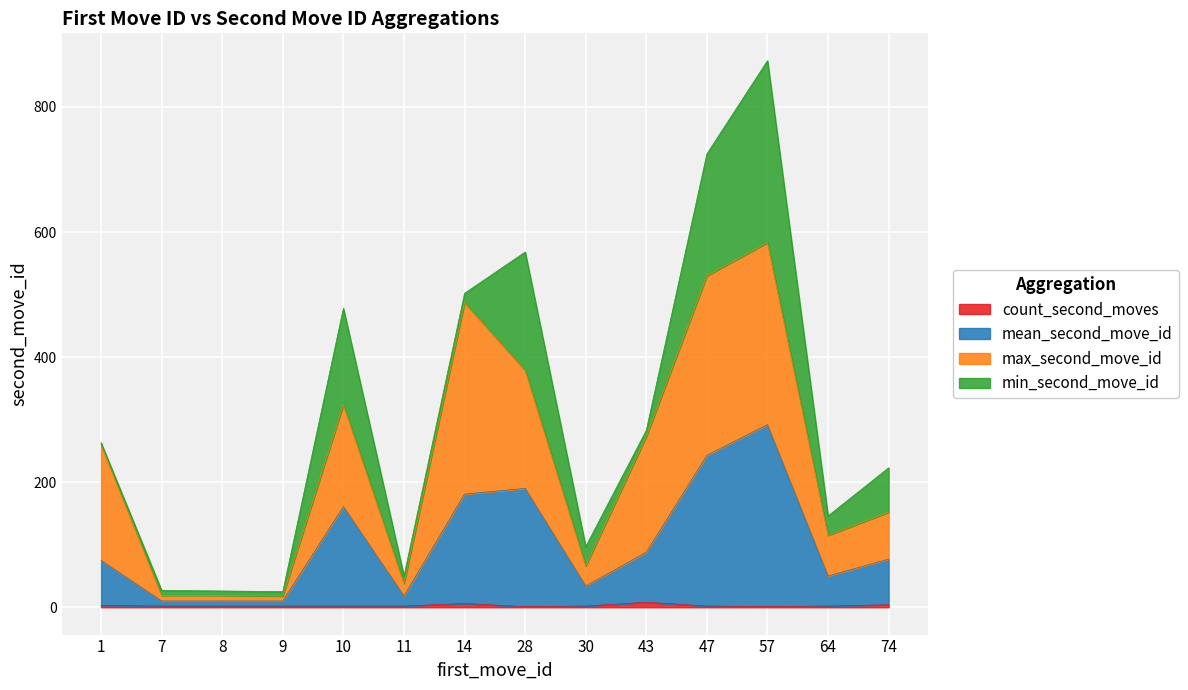

True or false: mean_second_move_id has more than 0 points higher than both neighbors.

True